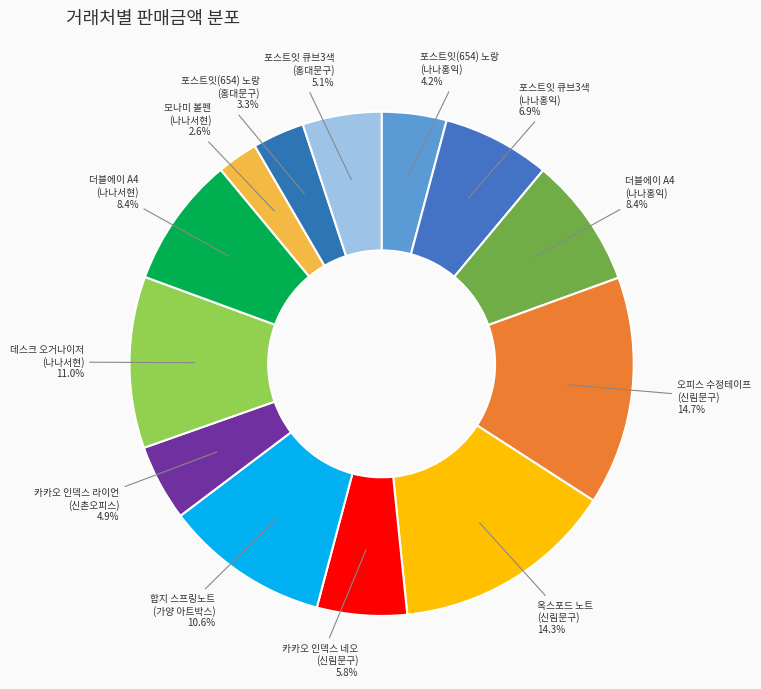

How many segments does this pie chart have?

13